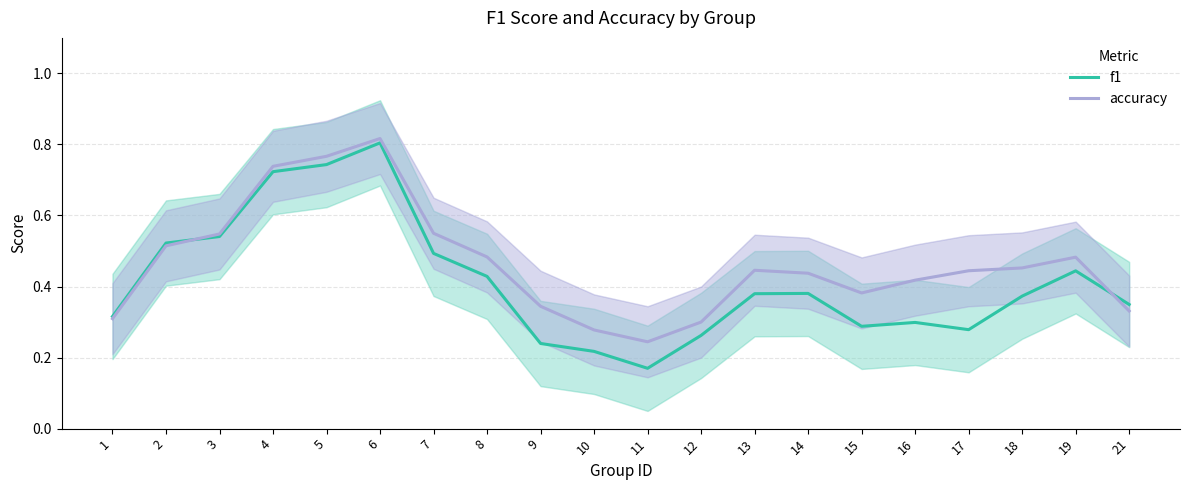

What are all the series names shown in the legend?

f1, accuracy